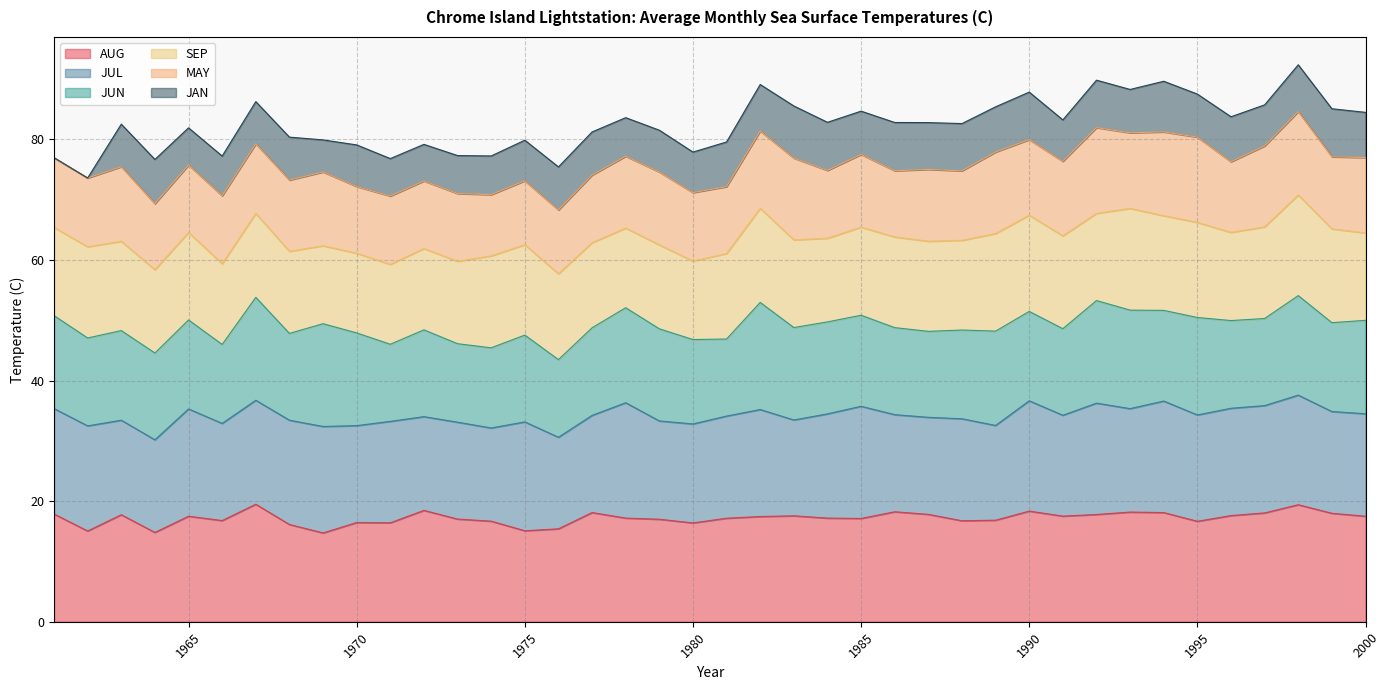

After their last crossing, which series has the higher values: AUG or SEP?

AUG